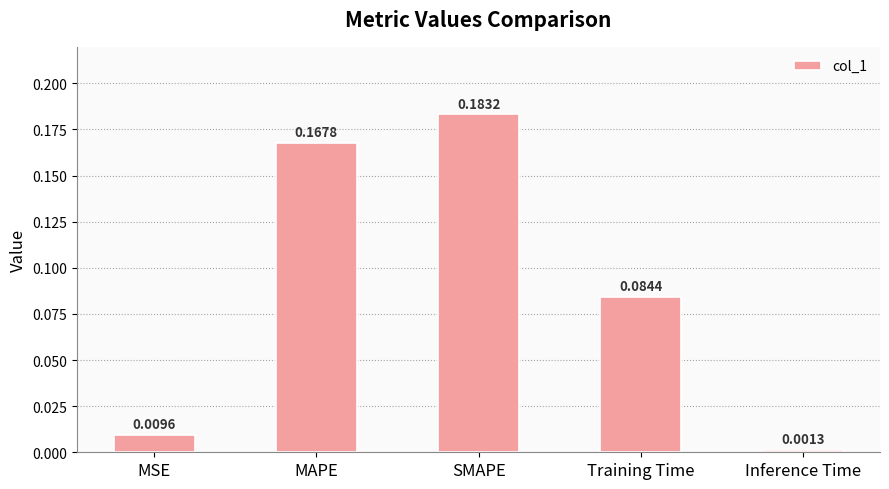

Does the chart contain stacked bars?

No